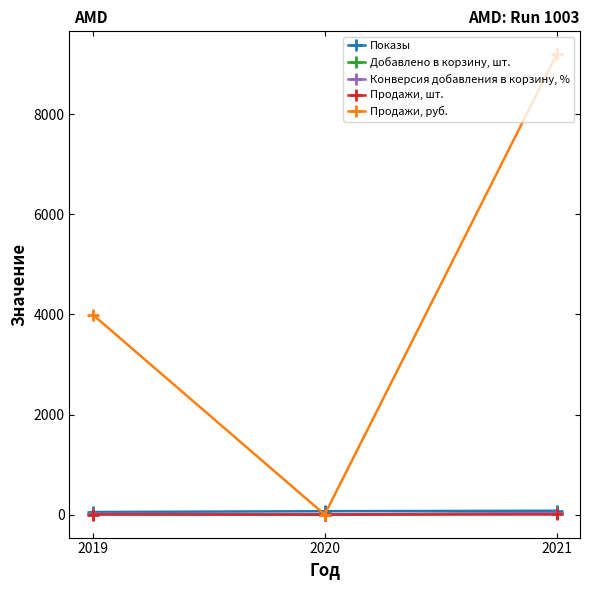

At which category is the sum across all series the highest?

2021